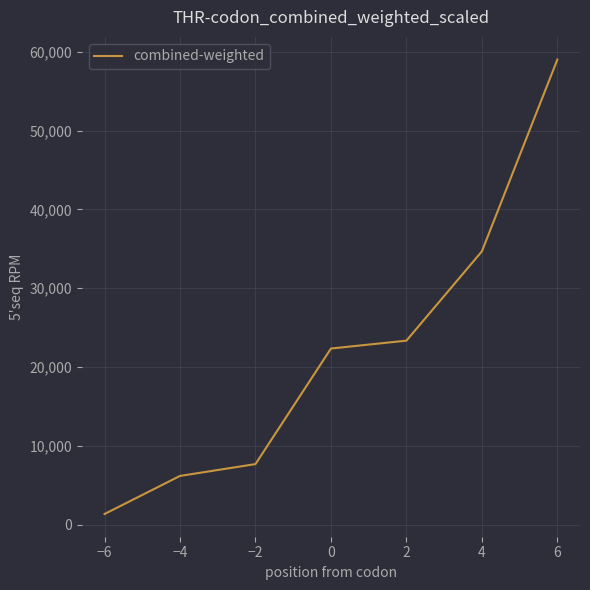

Which has a higher value, −2 or −6?

−2